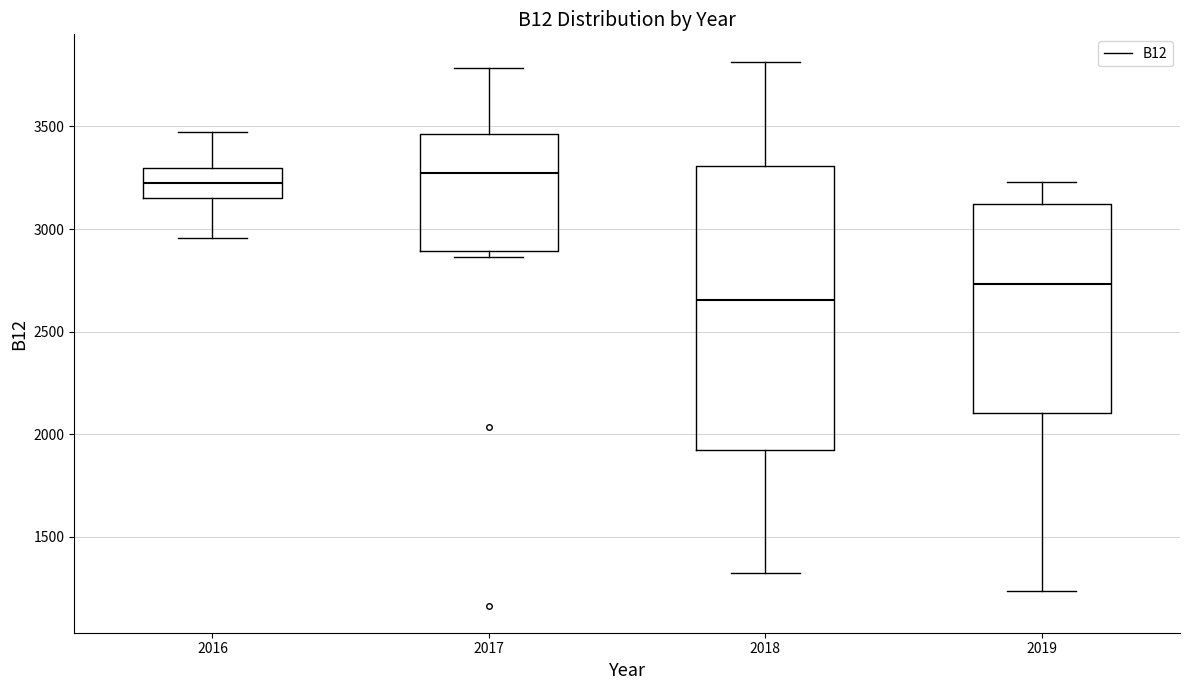

Reading left to right, transcribe this box plot: for each box, give where its median line is, the range the box spans, and where its two whiskers end, as read against the y-axis. The values are not printed on the chart, so give them approximately, as read against the axis.

2016: median 3250, box 3150 to 3300, whiskers 2950 to 3450
2017: median 3250, box 2900 to 3450, whiskers 2850 to 3800
2018: median 2650, box 1900 to 3300, whiskers 1300 to 3800
2019: median 2750, box 2100 to 3100, whiskers 1250 to 3250